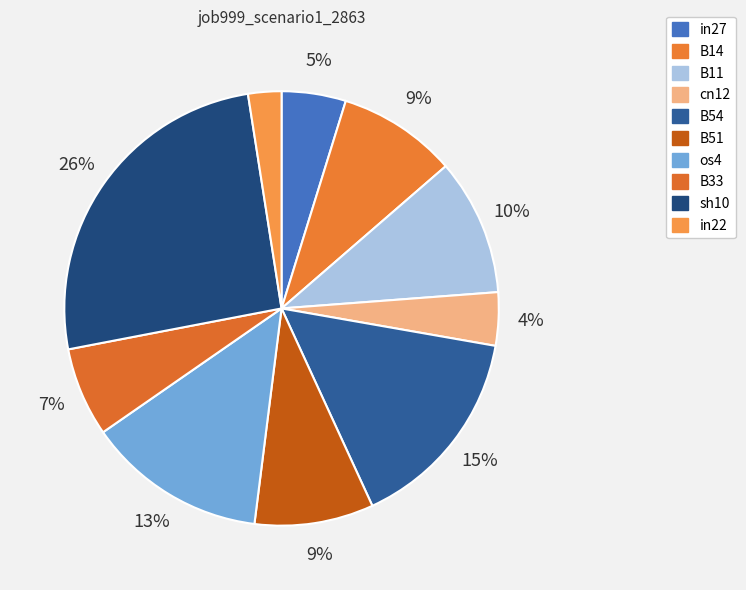

The B33 slice represents 21% of the pie. True or false?

False